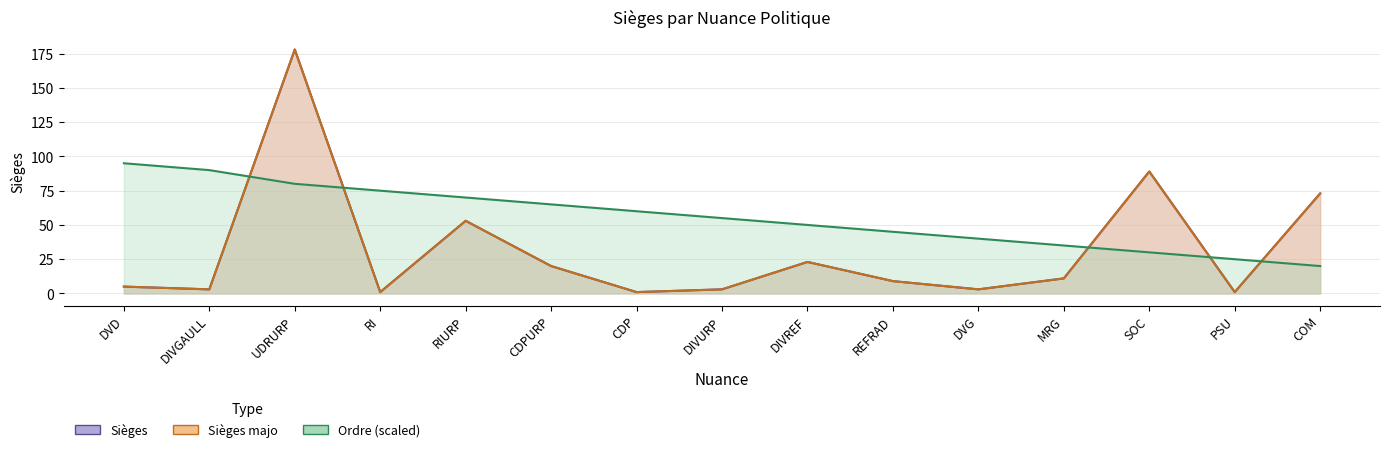

What is the total value across all series at DVD?

105